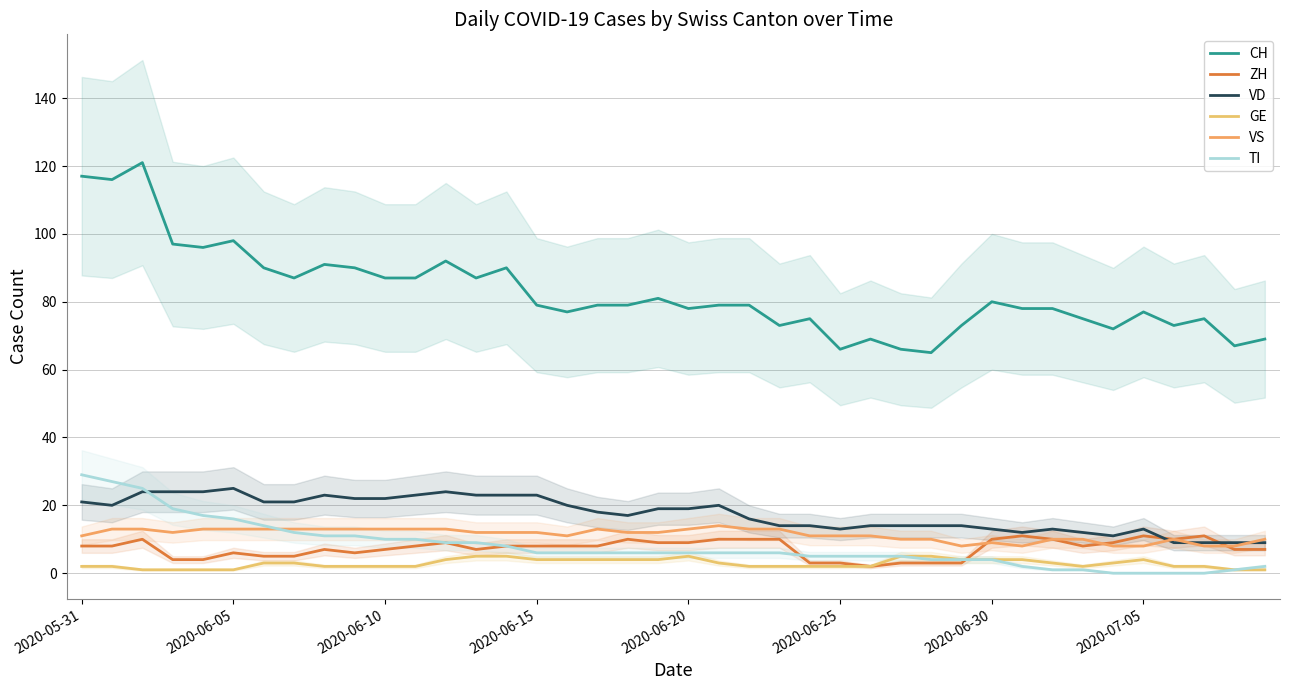

Which series ends up on top after the final intersection of TI and ZH?

ZH